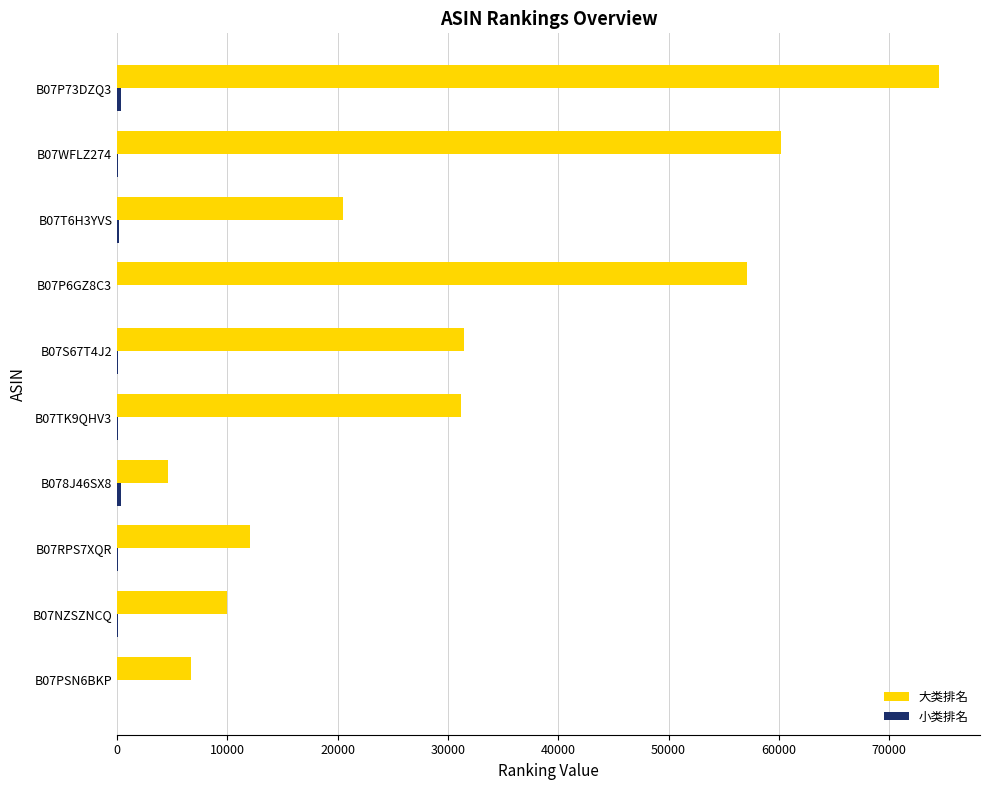

Which series changed the most between B078J46SX8 and B07T6H3YVS?

大类排名